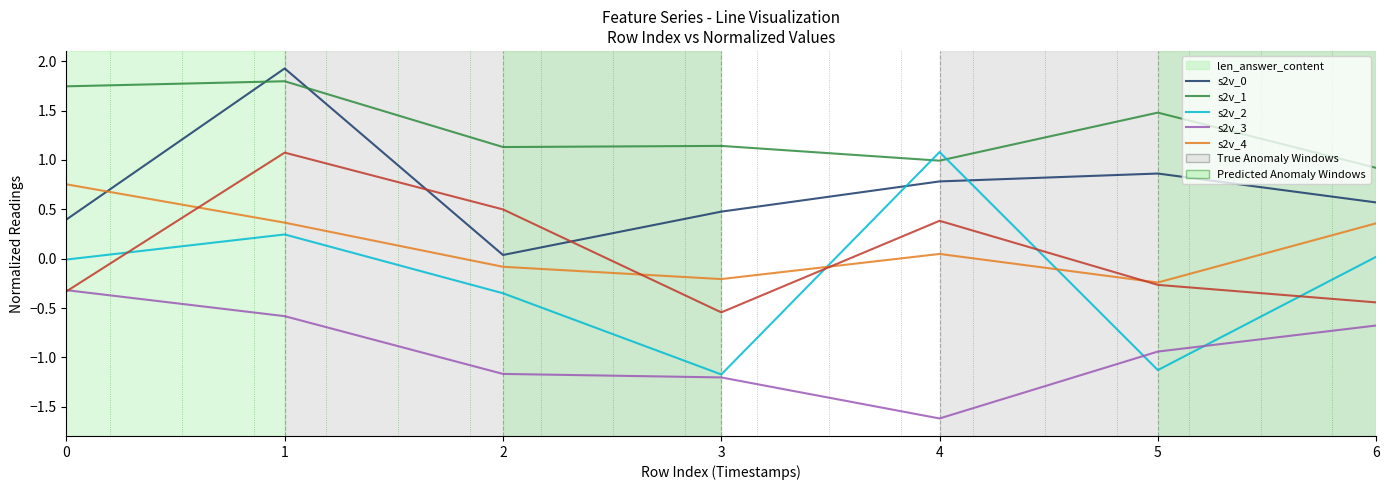

In s2v_1, how many points are lower than both neighbors (excluding endpoints)?

2